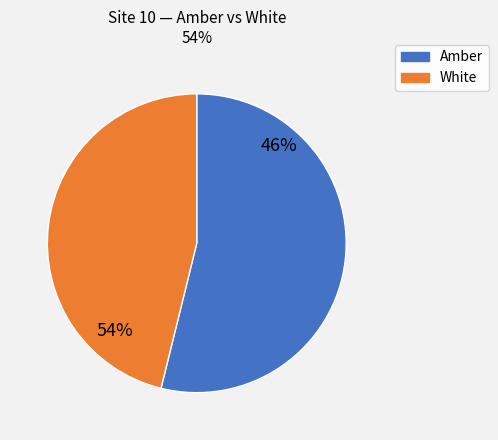

True or false: 1701180939 accounts for 16% of the total.

False